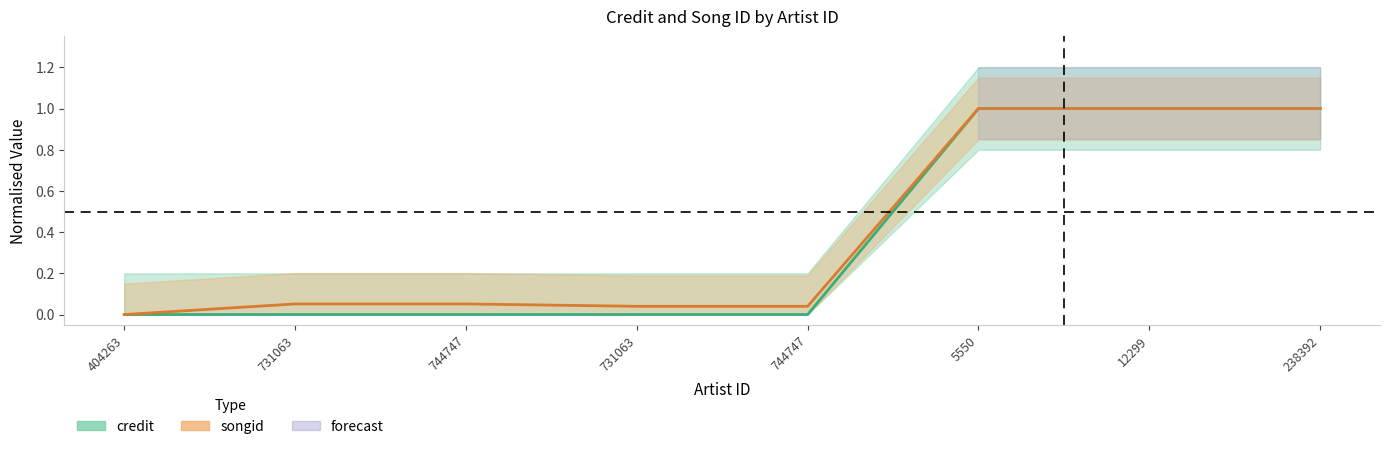

What is the spread (max minus min) of values at 744747?

0.1